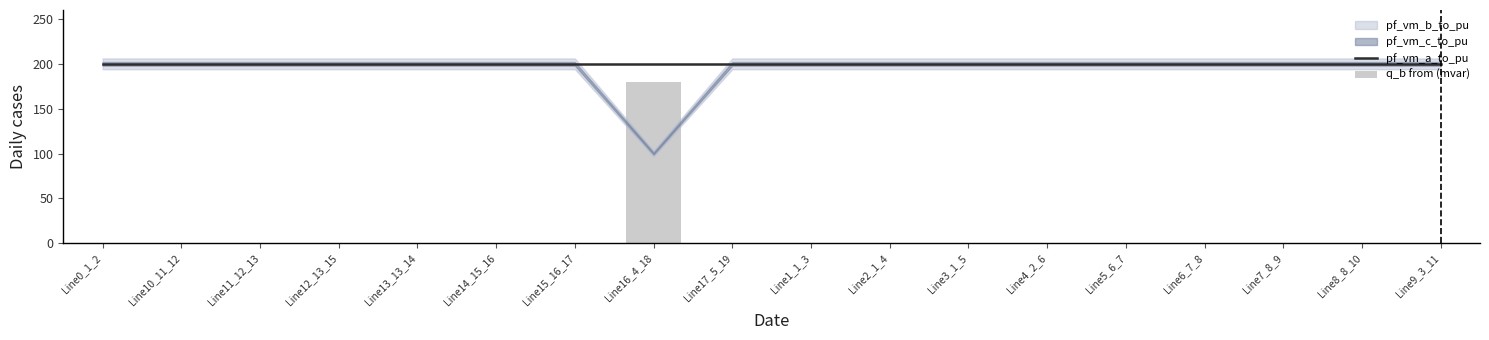

True or false: q_b from (mvar) has a value of 0.0 at Line10_11_12.

False